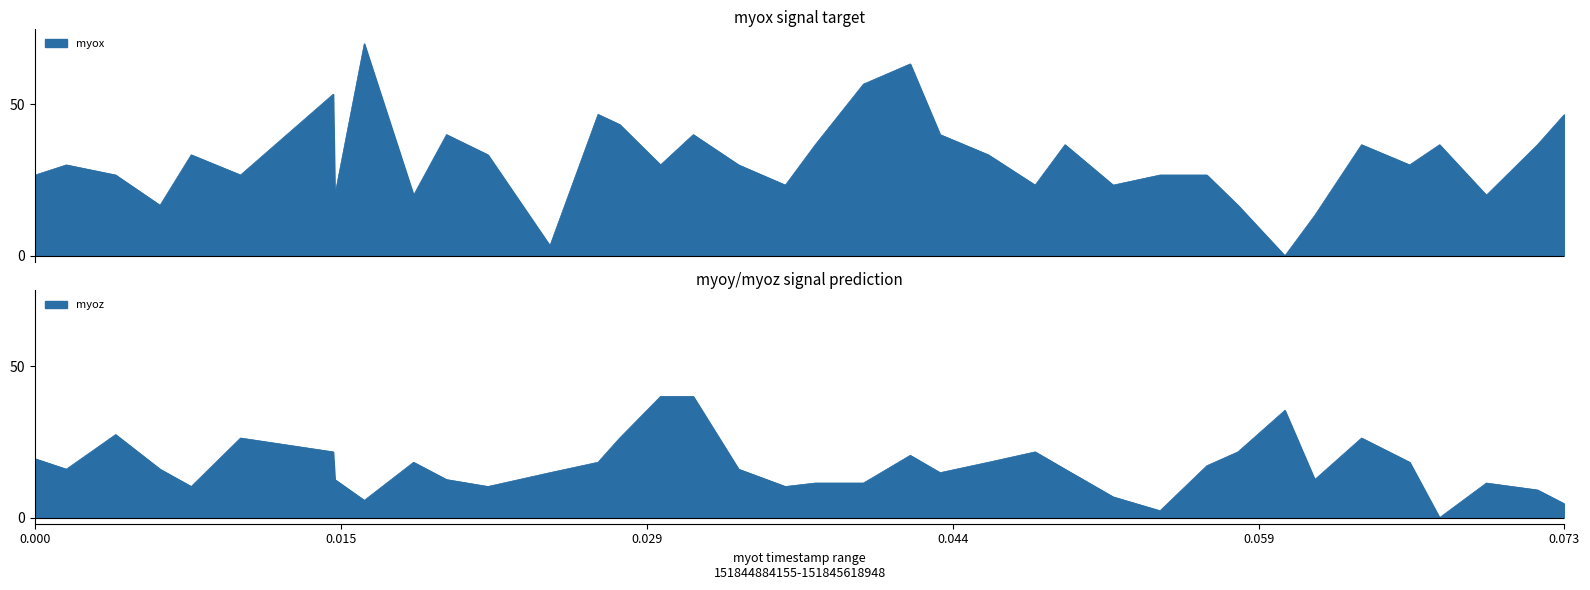

After their last crossing, which series has the higher values: myoz or myox?

myox